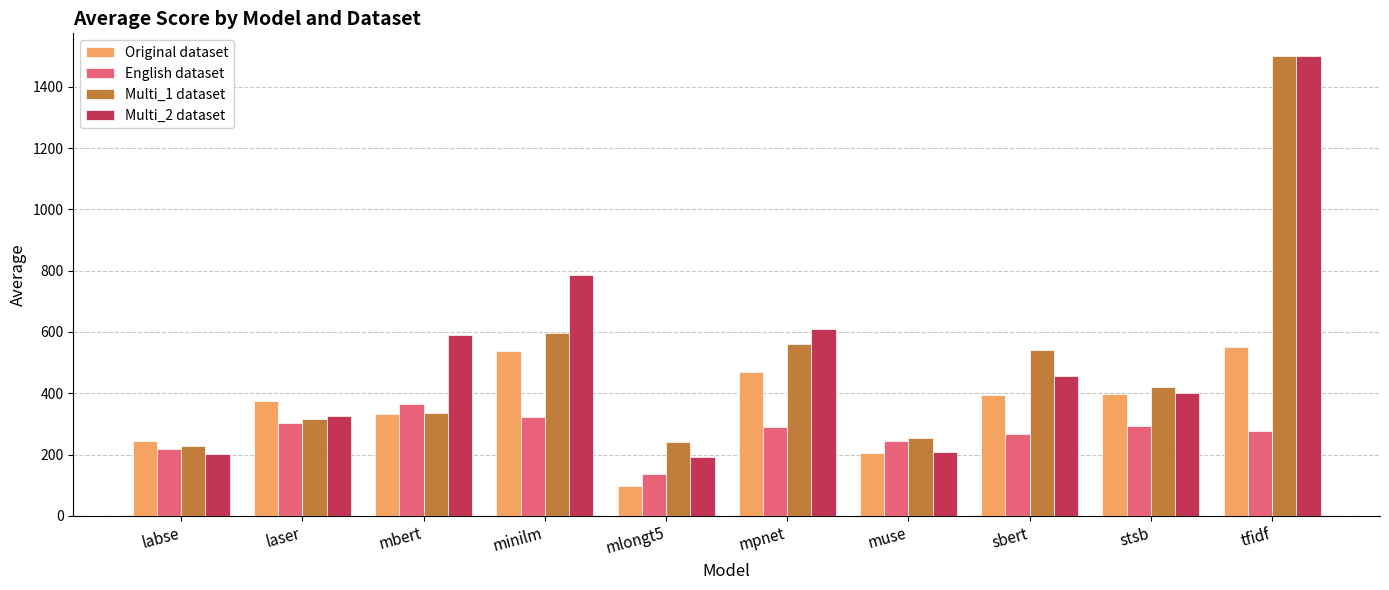

True or false: Original dataset has a value of 375.0 at laser.

True